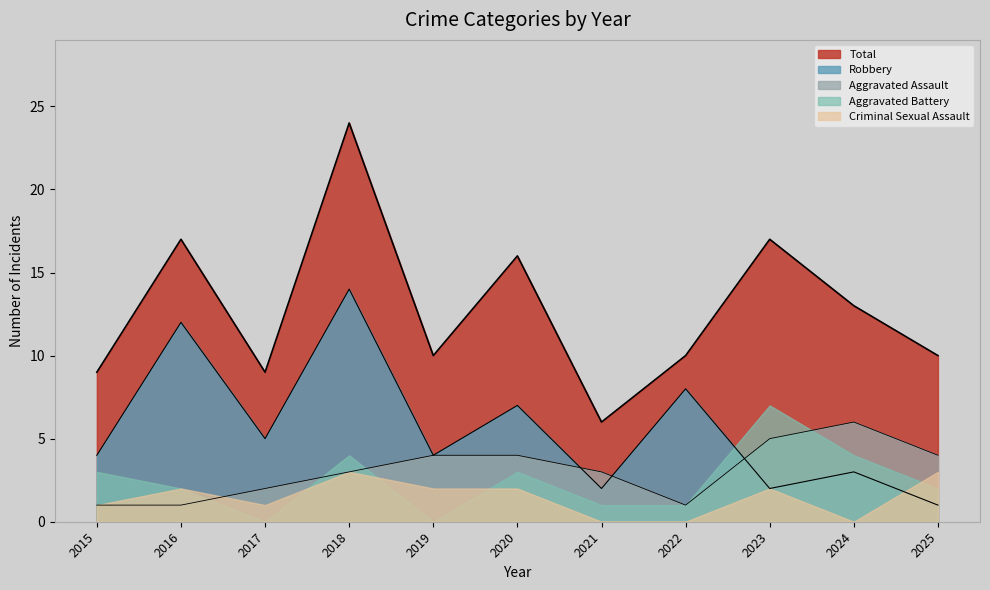

What is the difference between the maximum and second lowest values in the Aggravated Assault series?

5